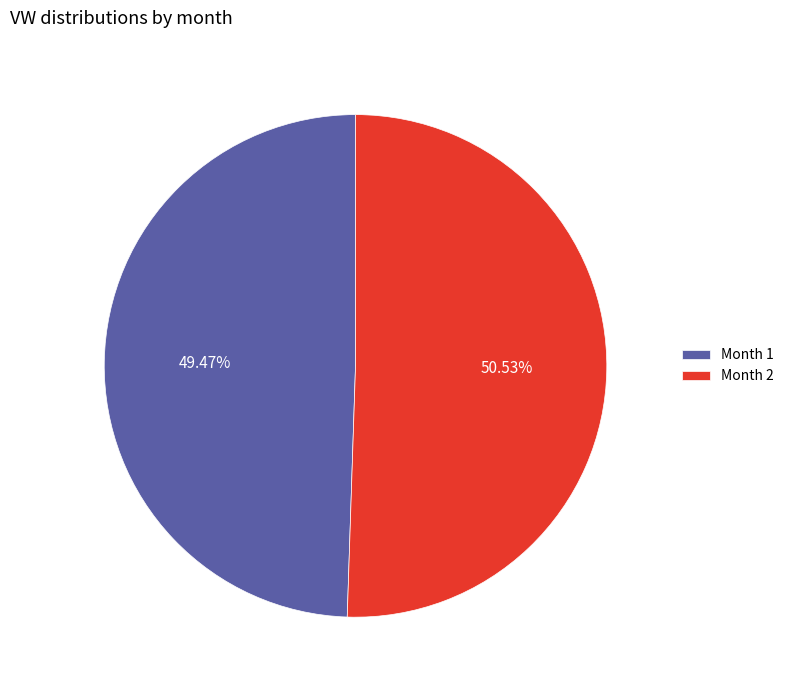

What is the ratio of the value at Month 1 to the value at Month 2?

1.0